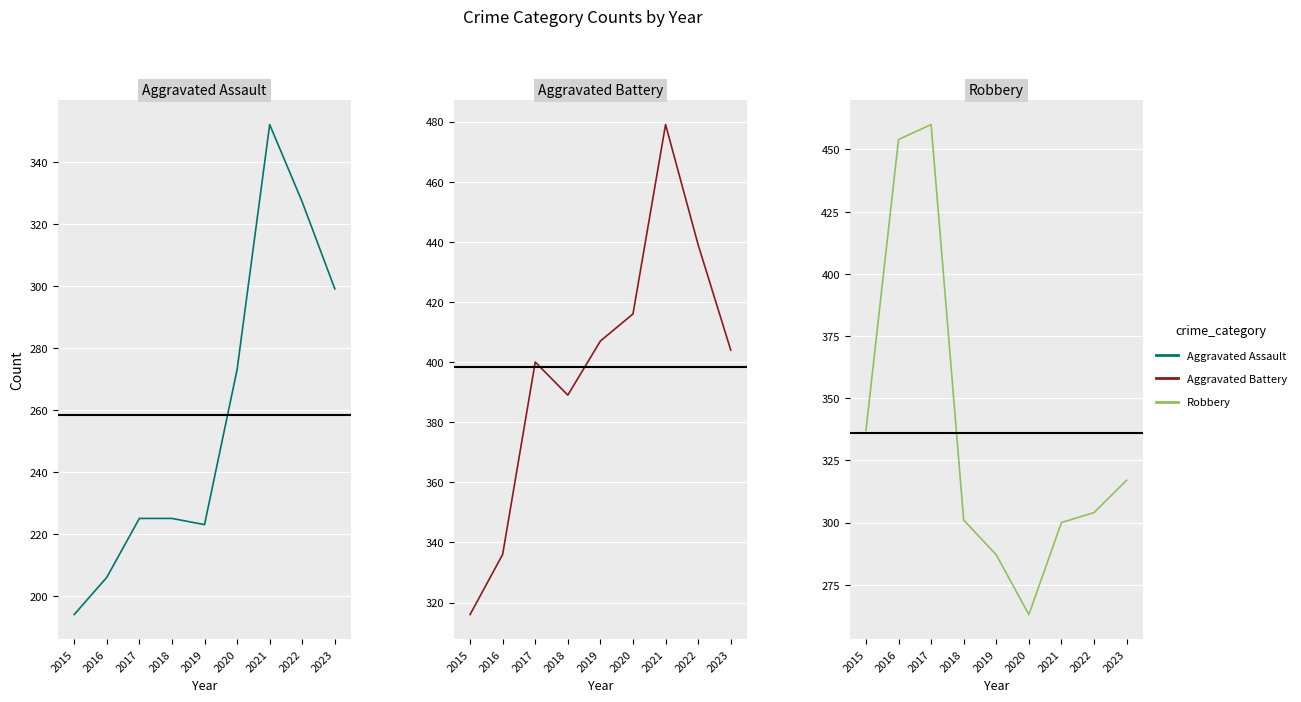

True or false: Aggravated Battery has more than 0 interior local peaks.

True